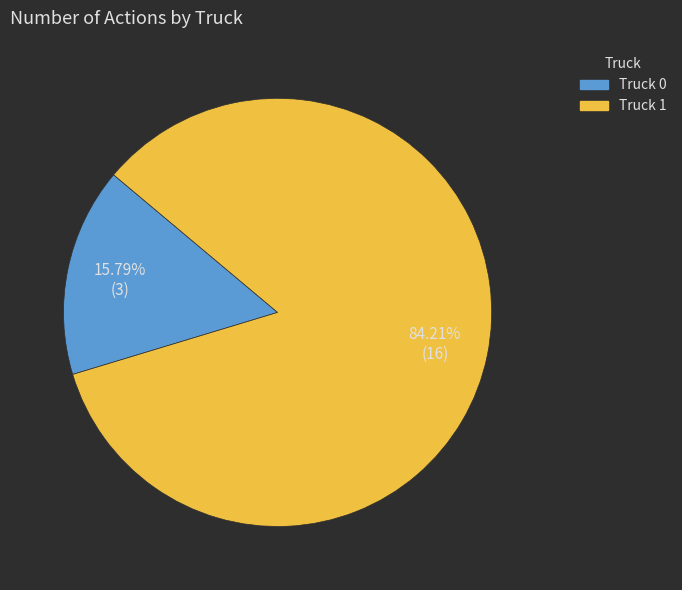

Is there any slice that represents more than half of the pie?

Yes